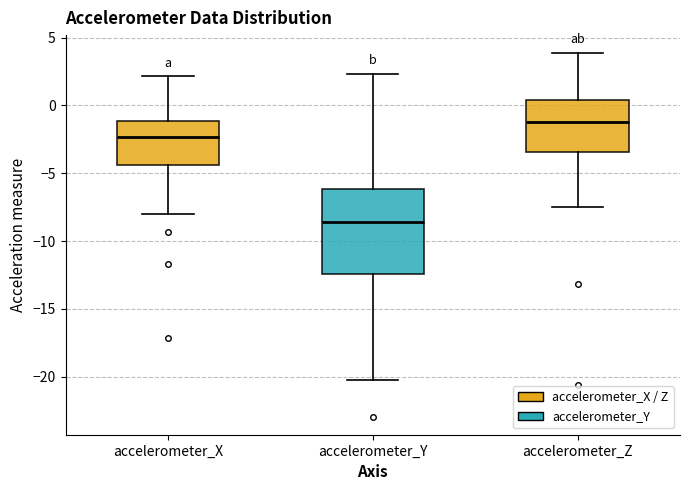

Reading left to right, read every box against the y-axis: the position of its median line, the range the box covers, and the ends of its whiskers. The values are not printed on the chart, so give them approximately, as read against the axis.

accelerometer_X: median -2.5, box -4.5 to -1.0, whiskers -8.0 to 2.0
accelerometer_Y: median -8.5, box -12.5 to -6.0, whiskers -20.5 to 2.5
accelerometer_Z: median -1.0, box -3.5 to 0.5, whiskers -7.5 to 4.0